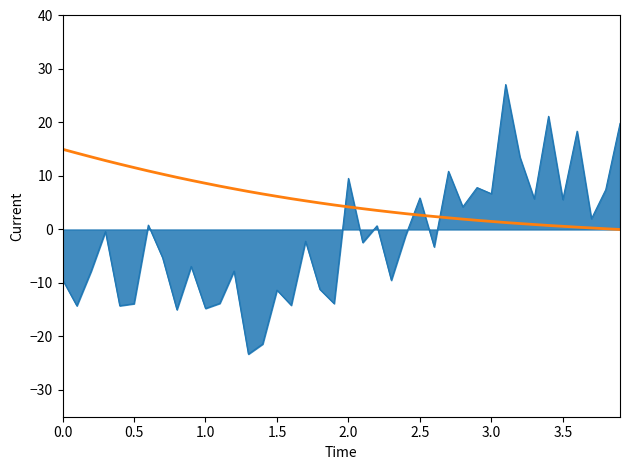

What is the minimum value shown in the chart?

-23.3